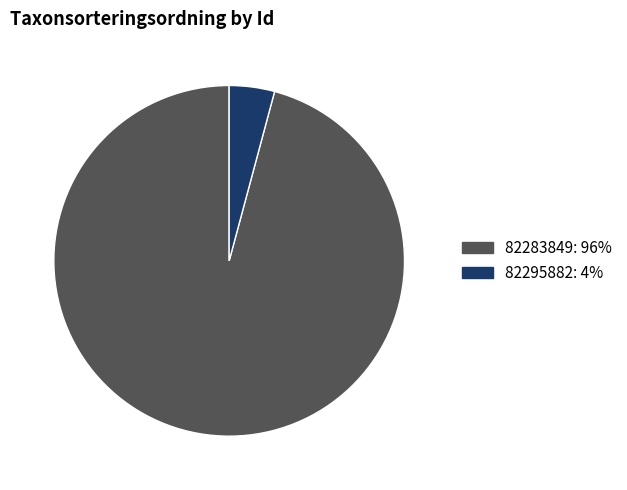

True or false: 82295882 accounts for 4% of the total.

True